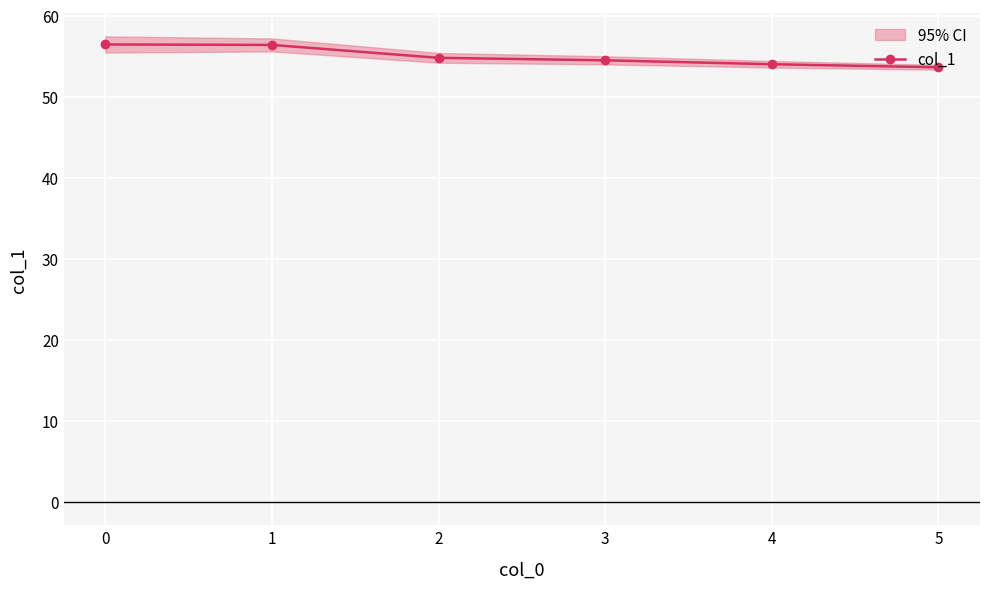

Reading left to right, transcribe all the data shown in this chart.

56.5	56.4	54.8	54.5	54.0	53.6